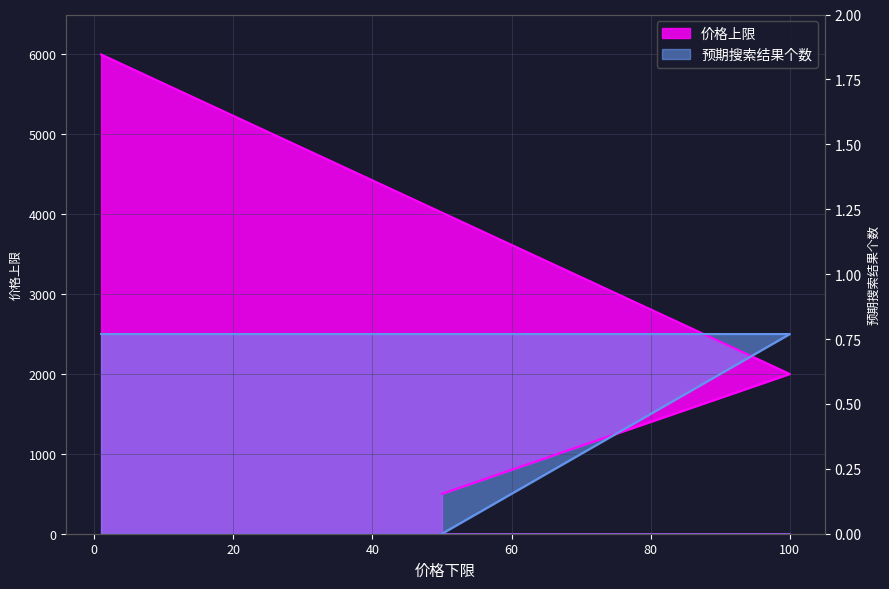

Rank the series by their maximum value, from lowest to highest.

预期搜索结果个数, 价格上限